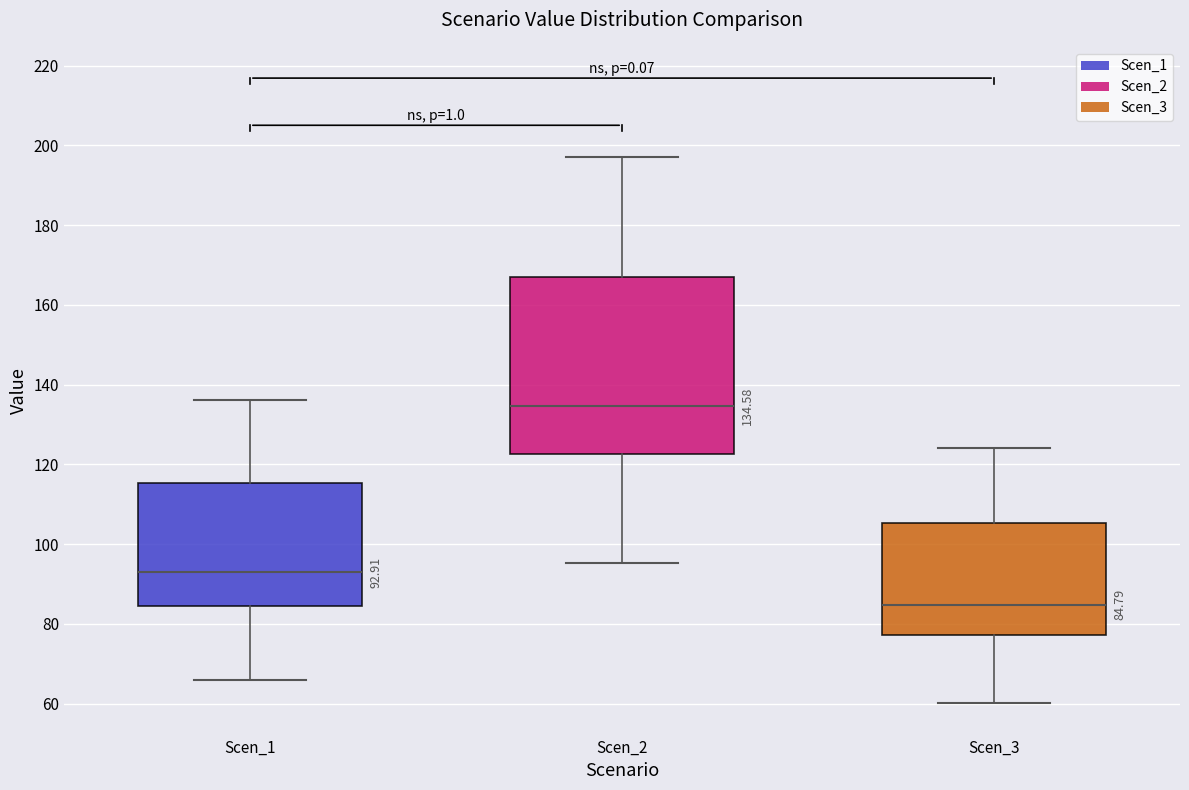

Which box has the lowest median line?

Scen_3